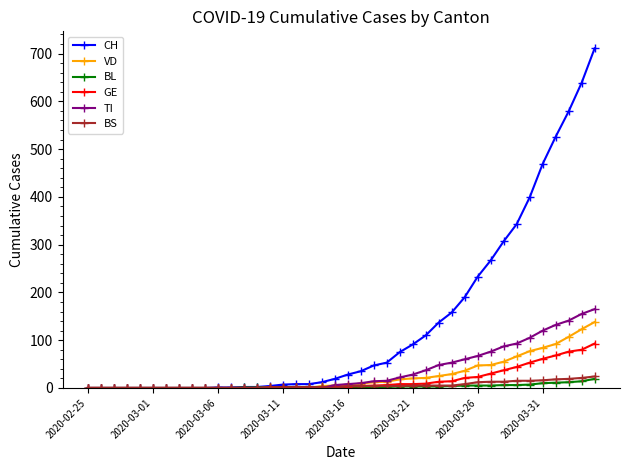

What is the sum of all BL values?

137